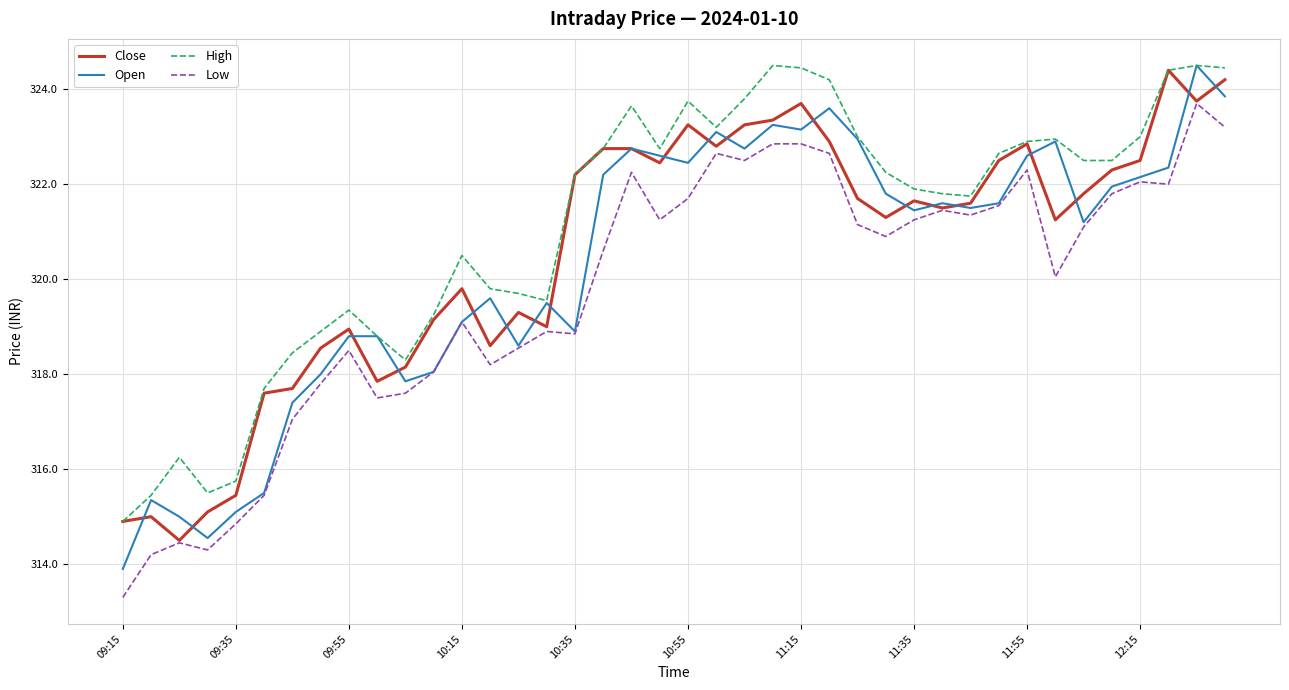

What is the difference between the second highest and minimum values in the Close series?

9.7